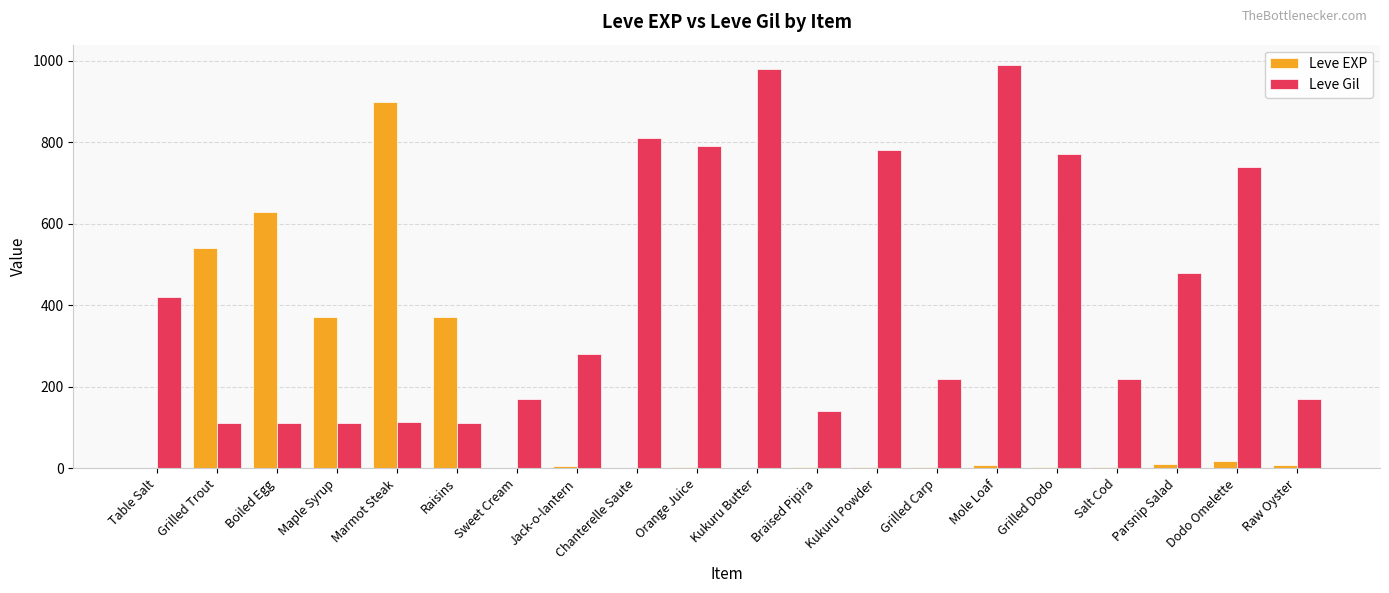

What is the total value across all series at Maple Syrup?

482